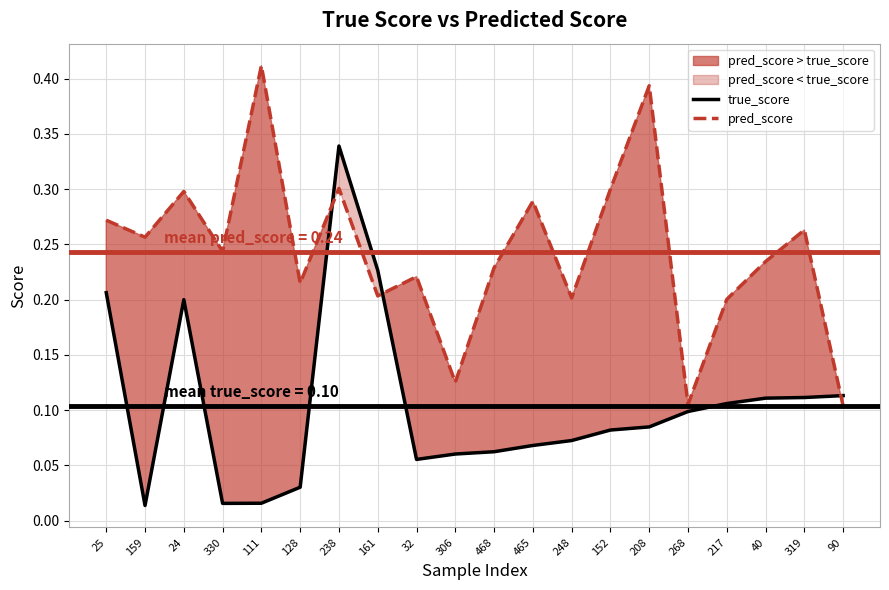

True or false: true_score has a value of 0.0 at 128.

True